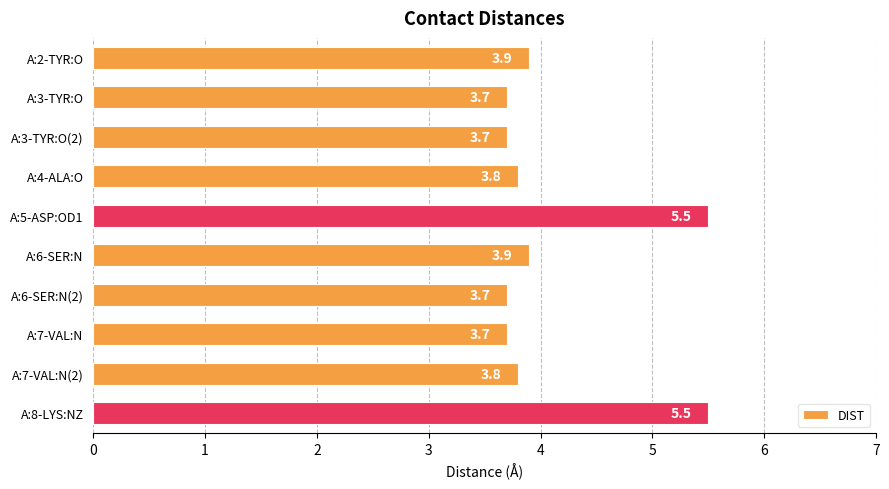

Approximately how many times larger is the value at A:8-LYS:NZ compared to A:6-SER:N(2)?

1.5